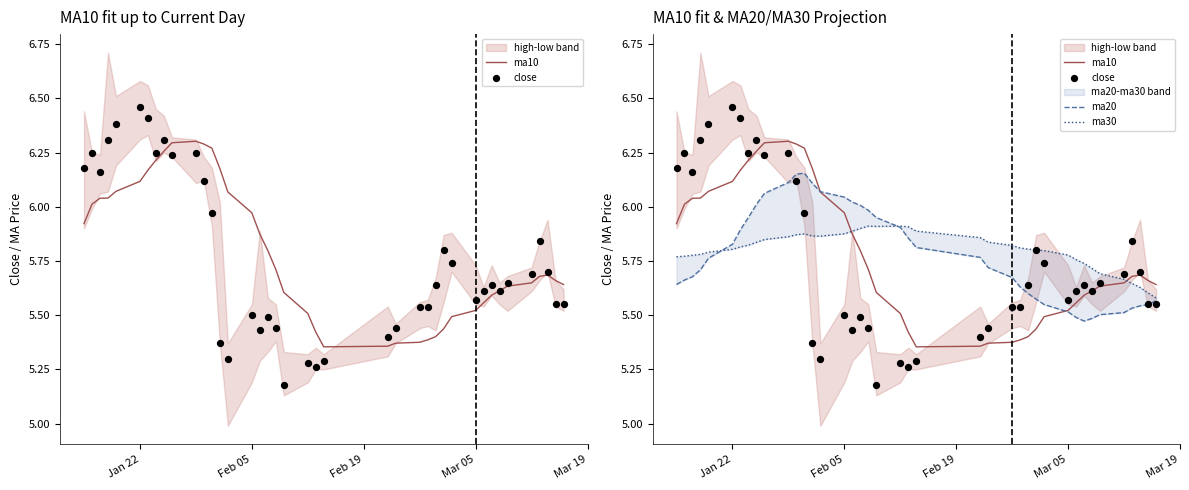

At how many categories does at least one series exceed 5?

40